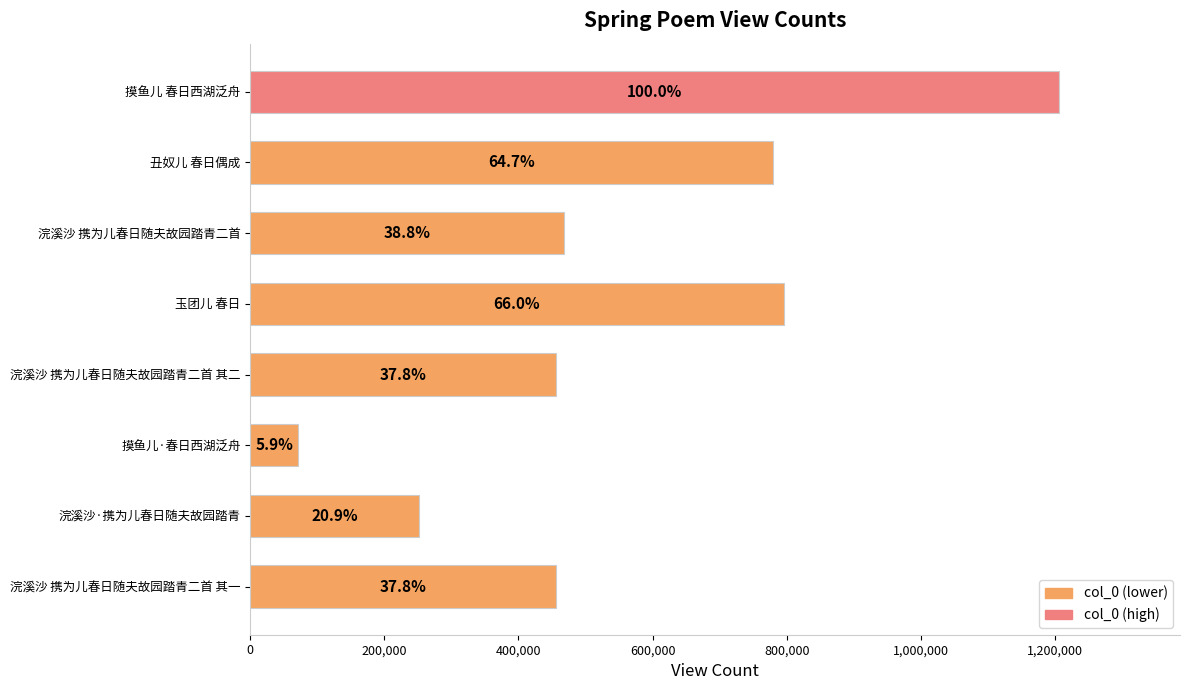

What is the smallest value displayed?

71040